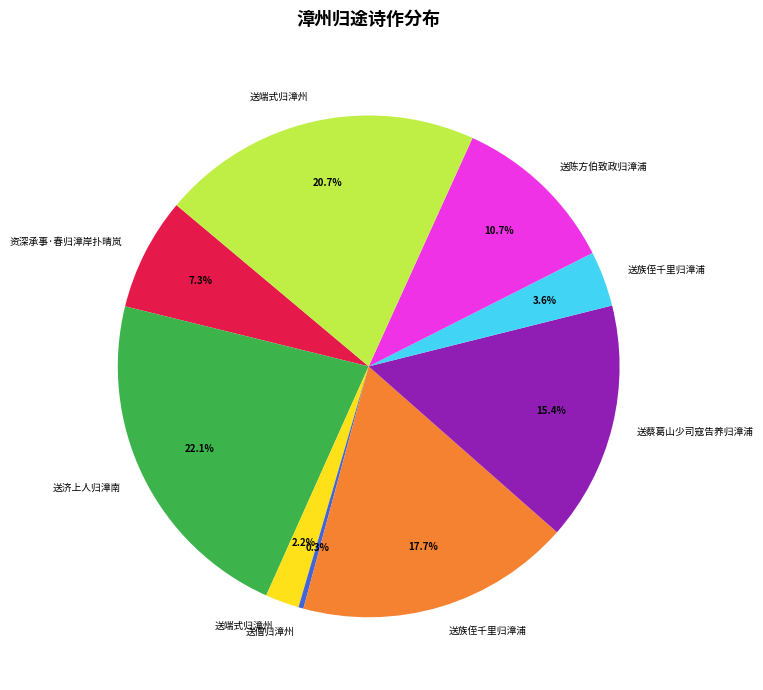

Is there a majority slice in this chart?

No